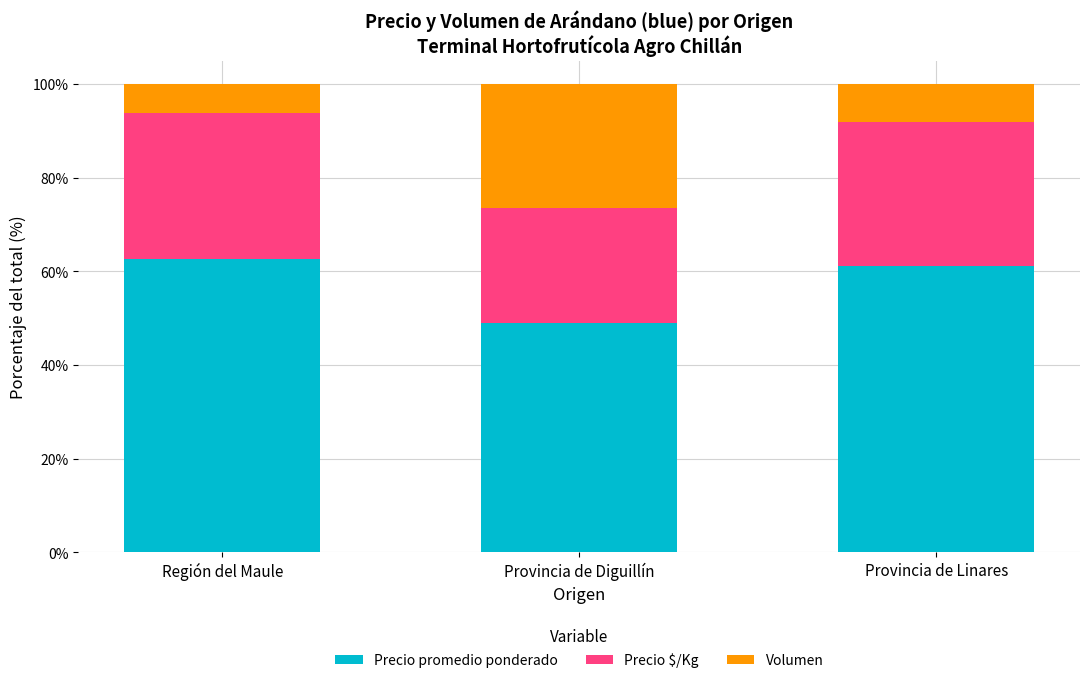

At which label does Precio promedio ponderado reach its minimum?

Provincia de Diguillín